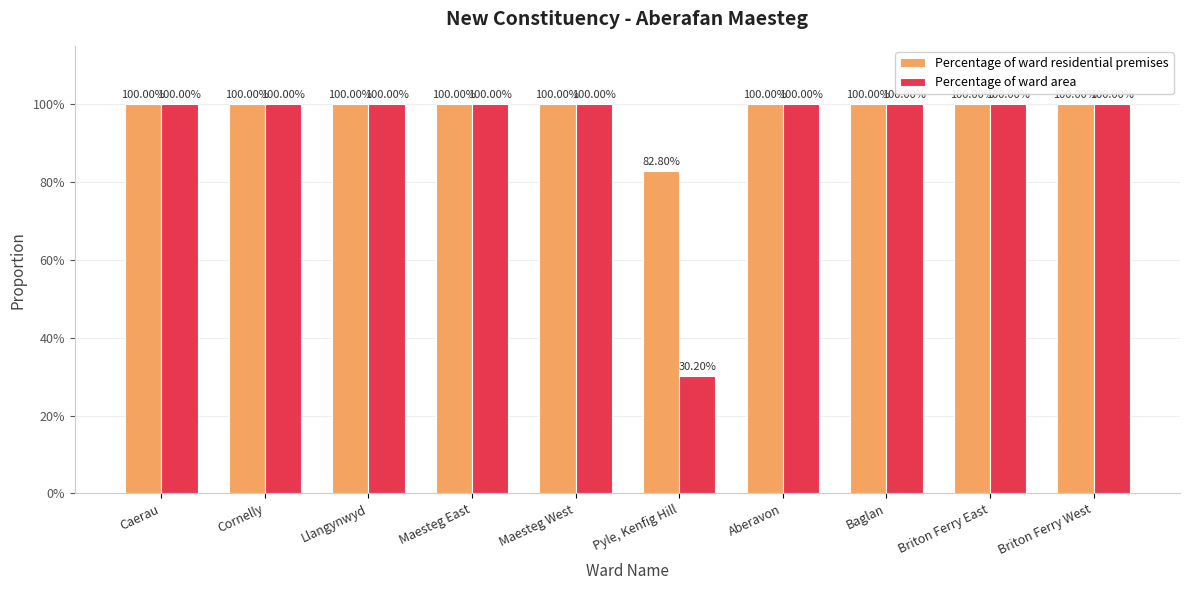

What is the average value of the Percentage of ward residential premises series?

1.0